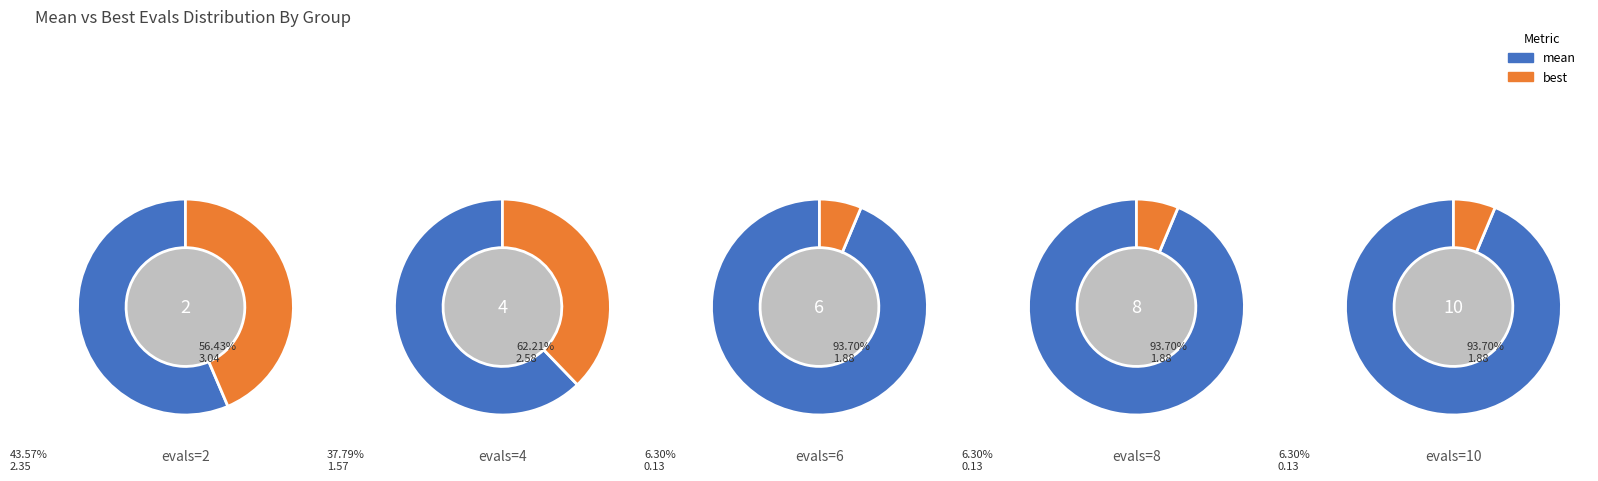

Which series has the largest range (max minus min)?

best